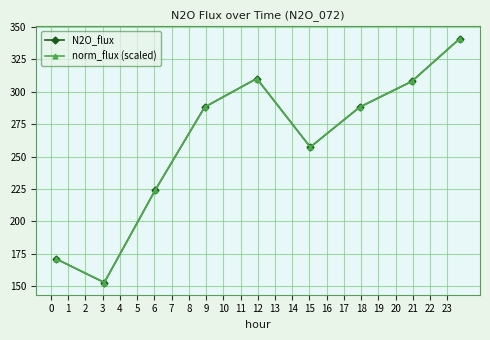

Which series has the largest total across all categories?

norm_flux (scaled)